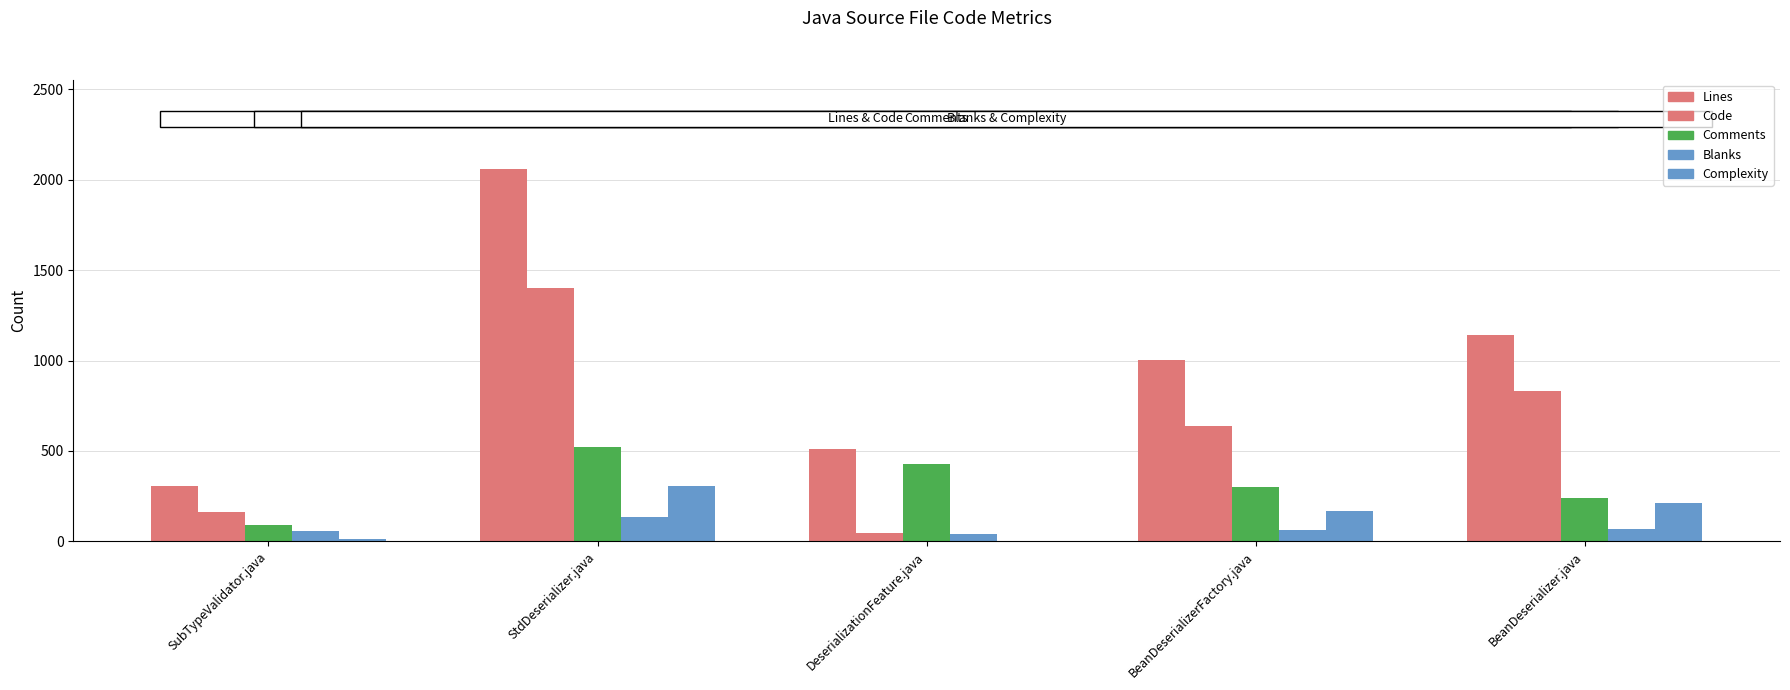

At which label does Comments reach its minimum?

SubTypeValidator.java